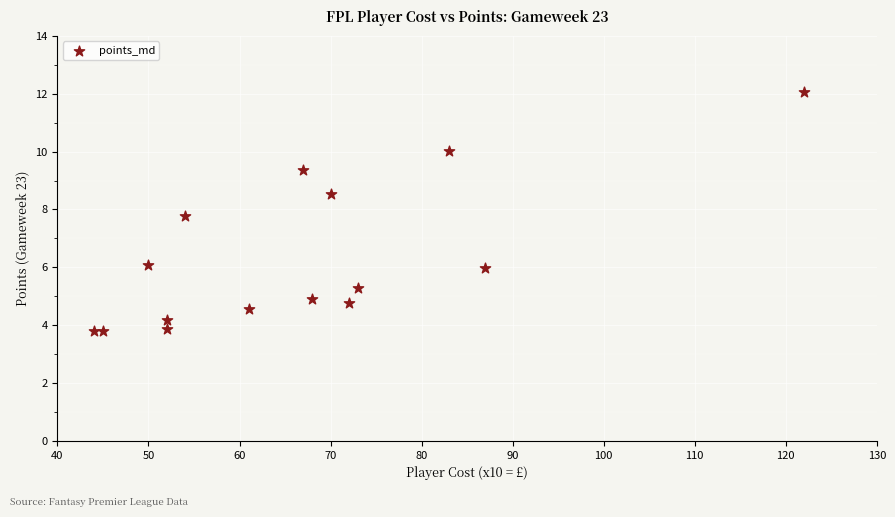

What is the range of Y values (max minus min)?

8.3